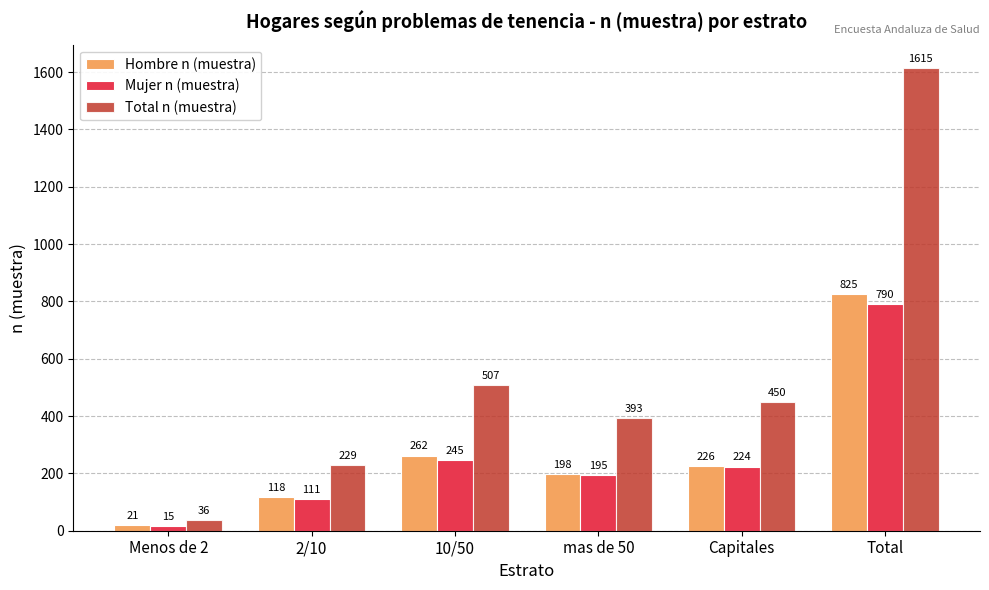

How many bars are there in each group?

3